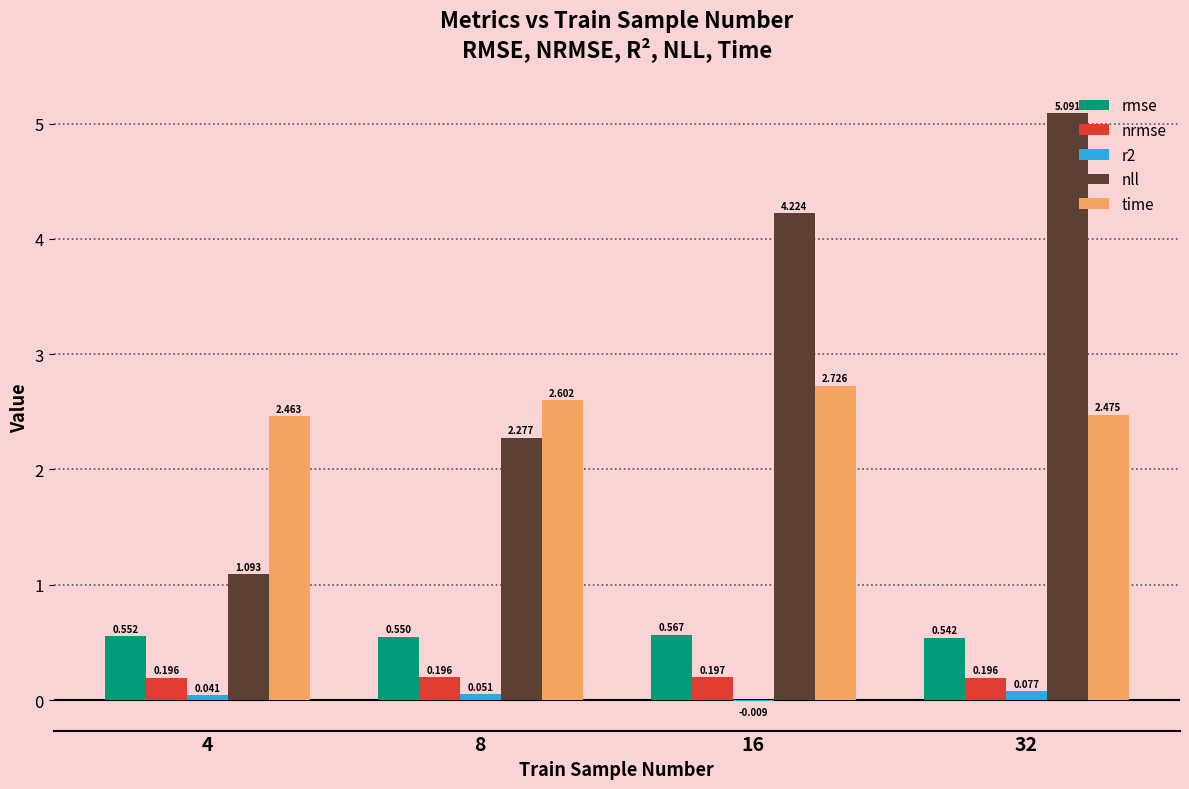

How many categories are shown in the chart?

4